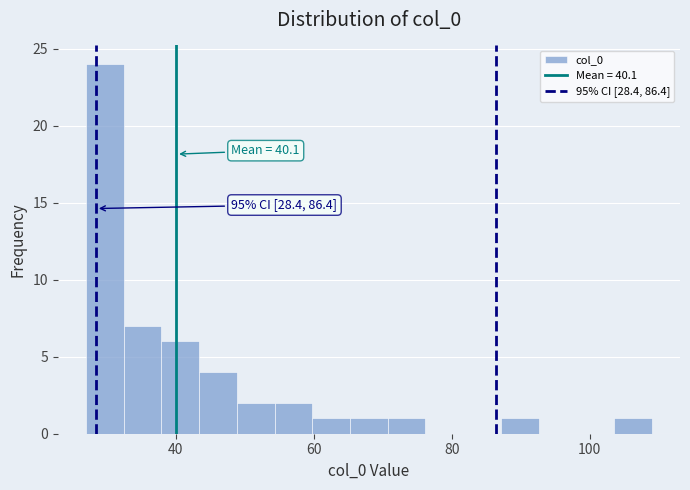

Around what value on the x-axis is the tallest bar? Give the approximate position of its centre, as read against the axis.

30